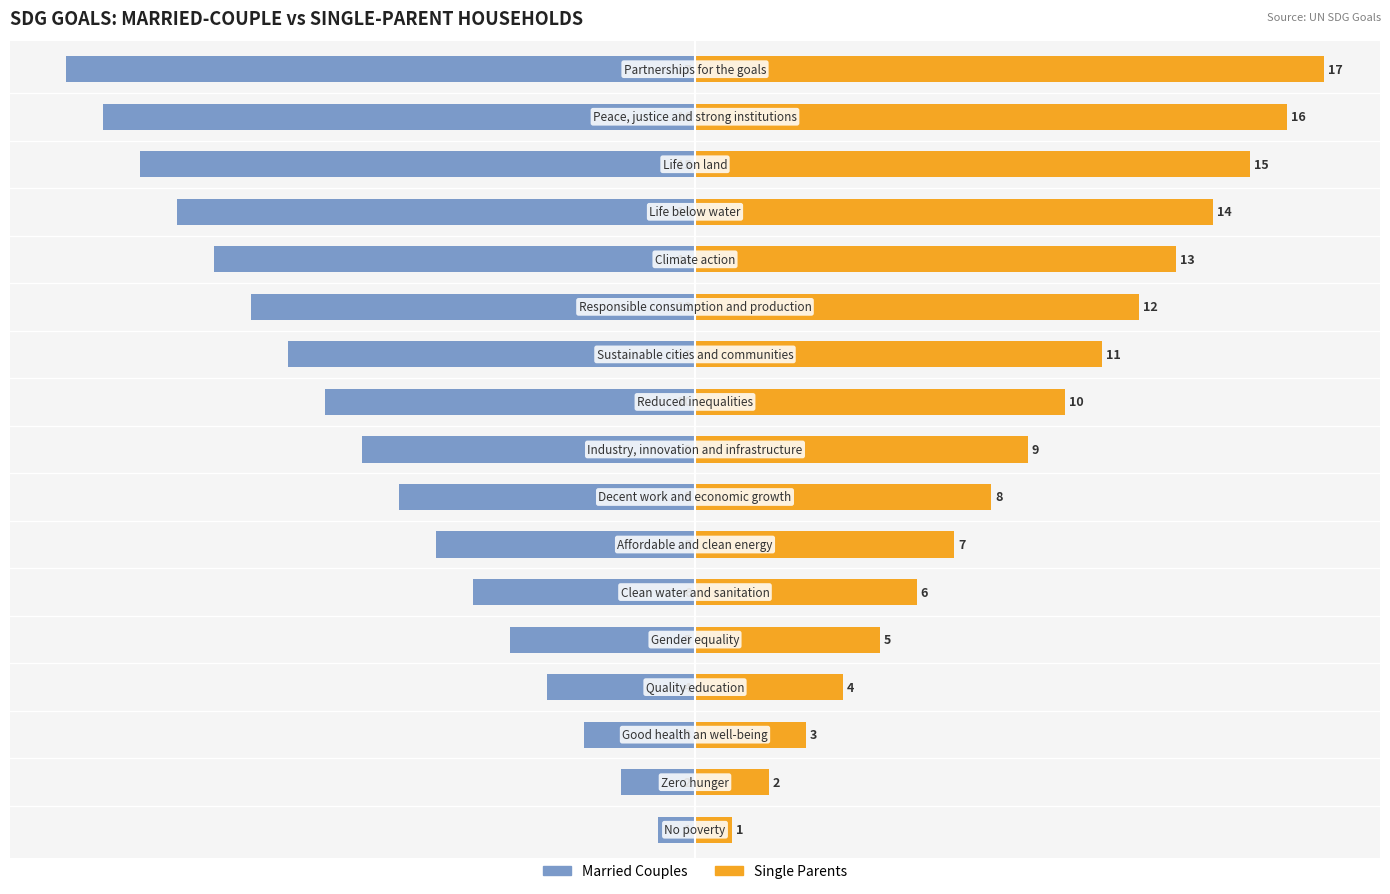

Is it true that Single Parents equals 21 at 12?

False